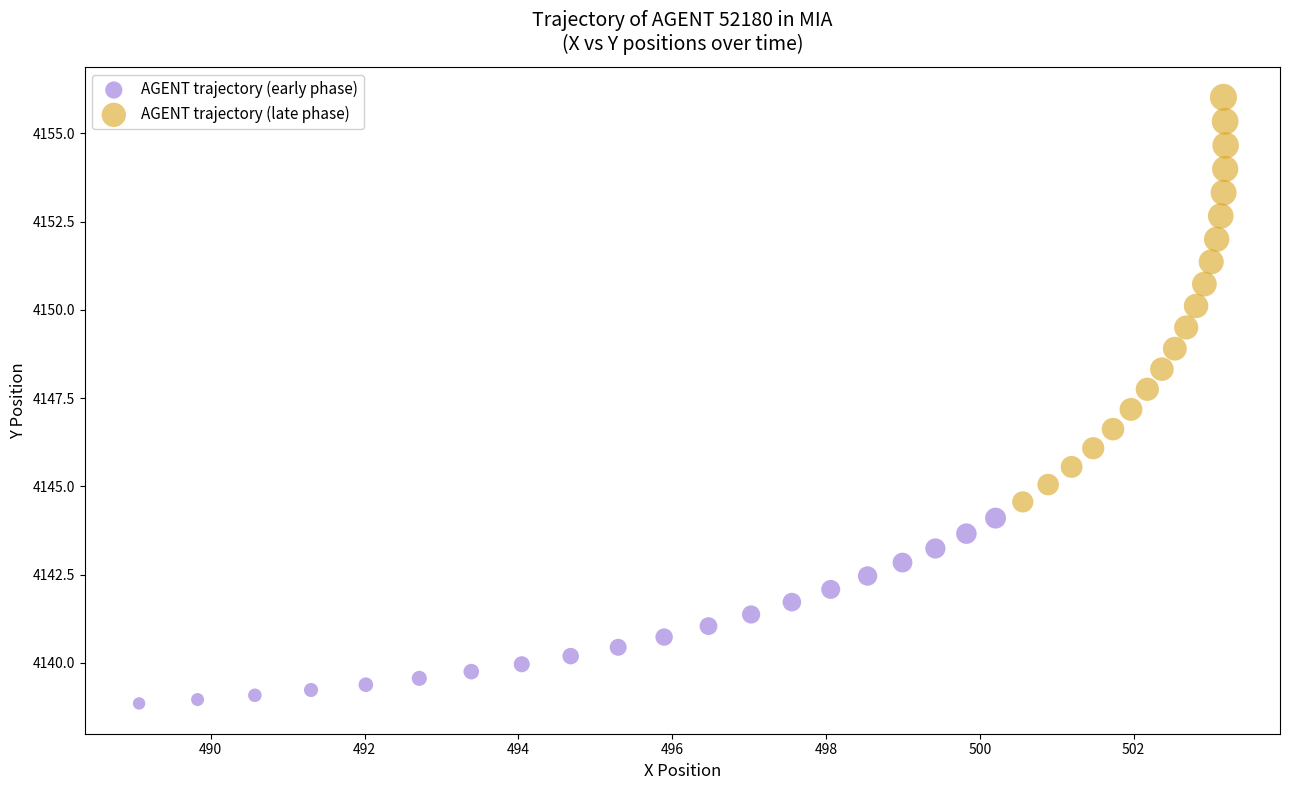

Which series contains the lowest Y value?

AGENT trajectory (early phase)